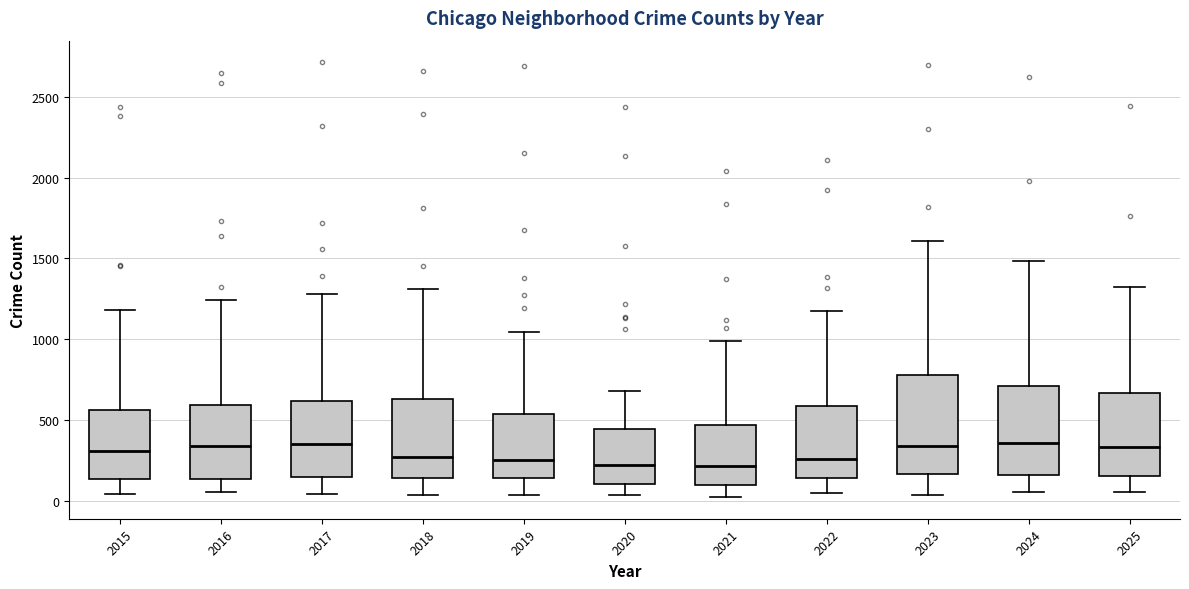

Where does the upper whisker of the box at x = 2024 end on the y-axis? The values are not printed on the chart, so give them approximately, as read against the axis.

1500